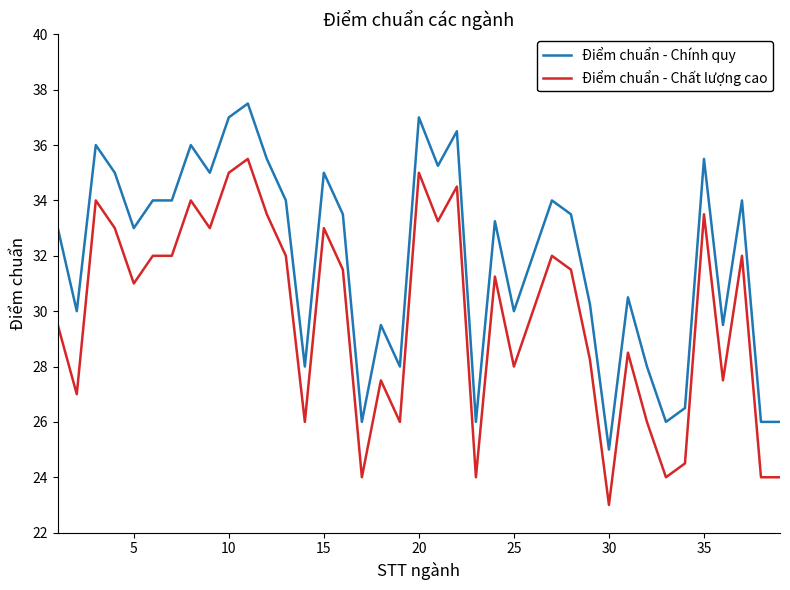

What is the difference between the maximum and minimum values in the Điểm chuẩn - Chính quy series?

12.5